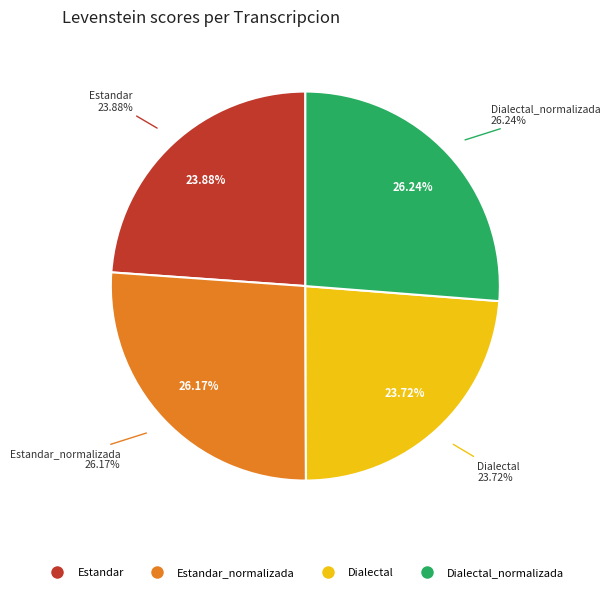

Count the number of slices in the pie.

4